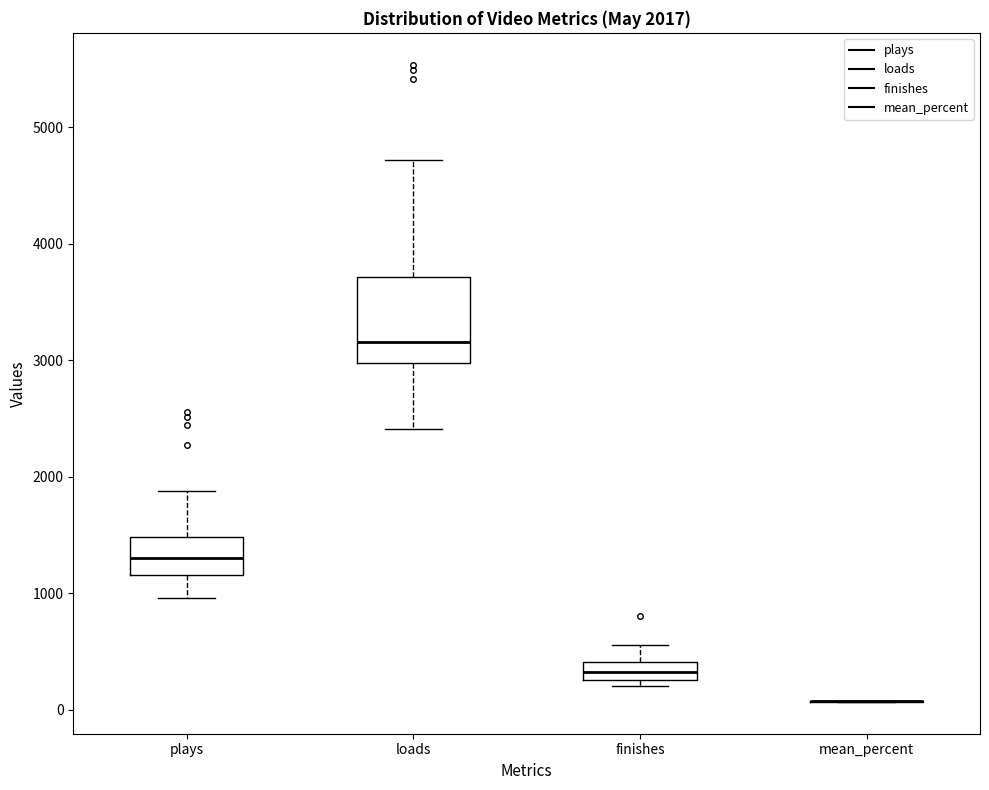

Which box is the tallest, from its lower edge to its upper edge?

loads